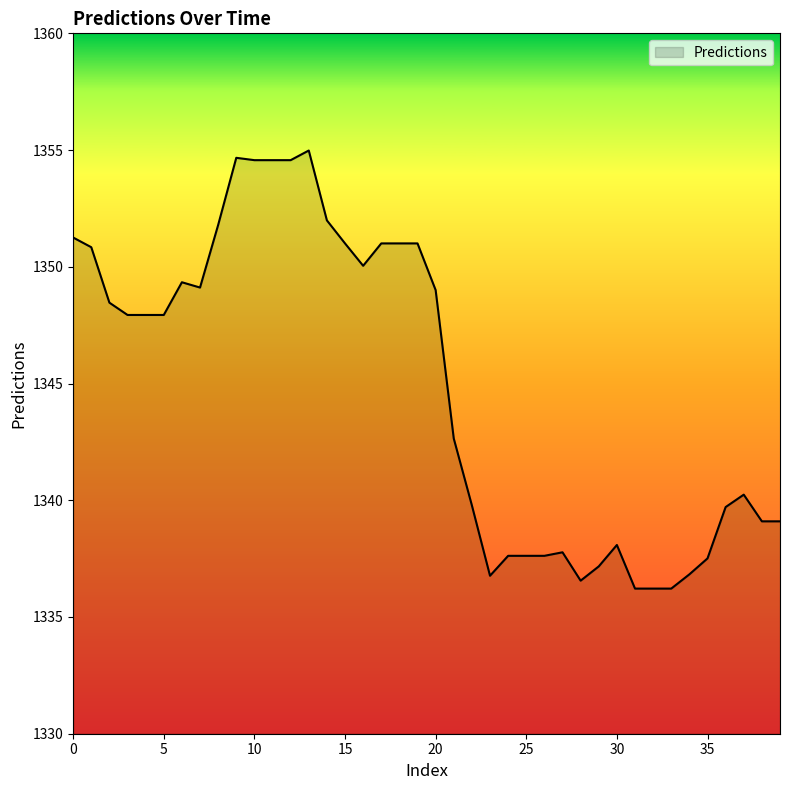

What is the greatest value displayed?

1355.0